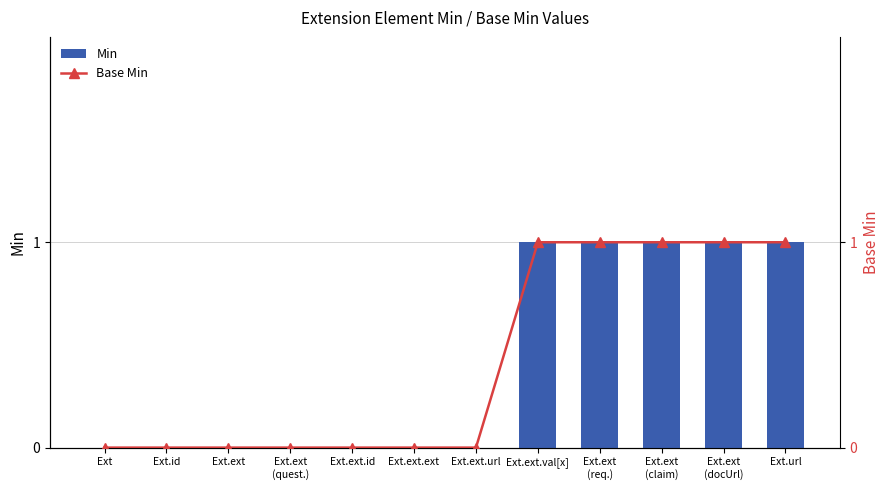

How many categories are shown in the chart?

12